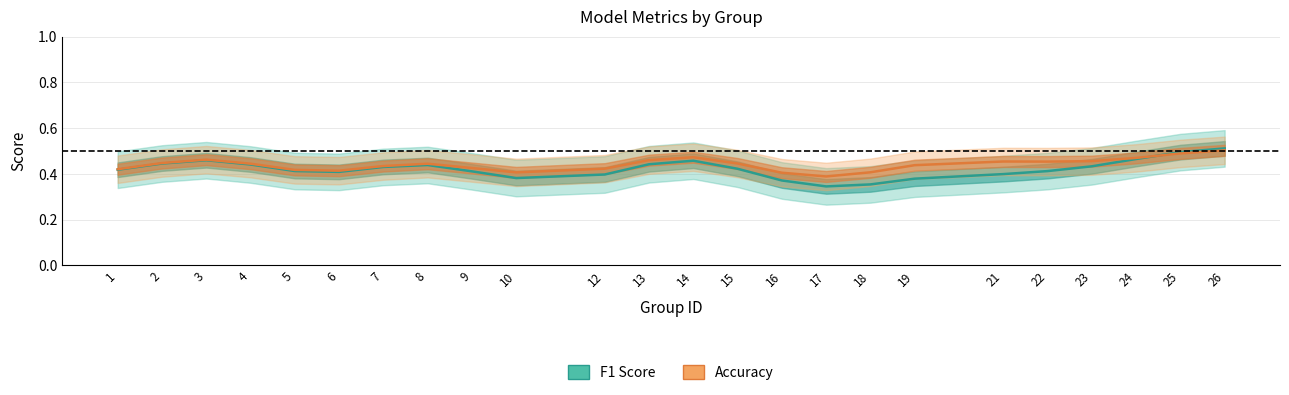

The f1 series shows 0.7 at 3. True or false?

False